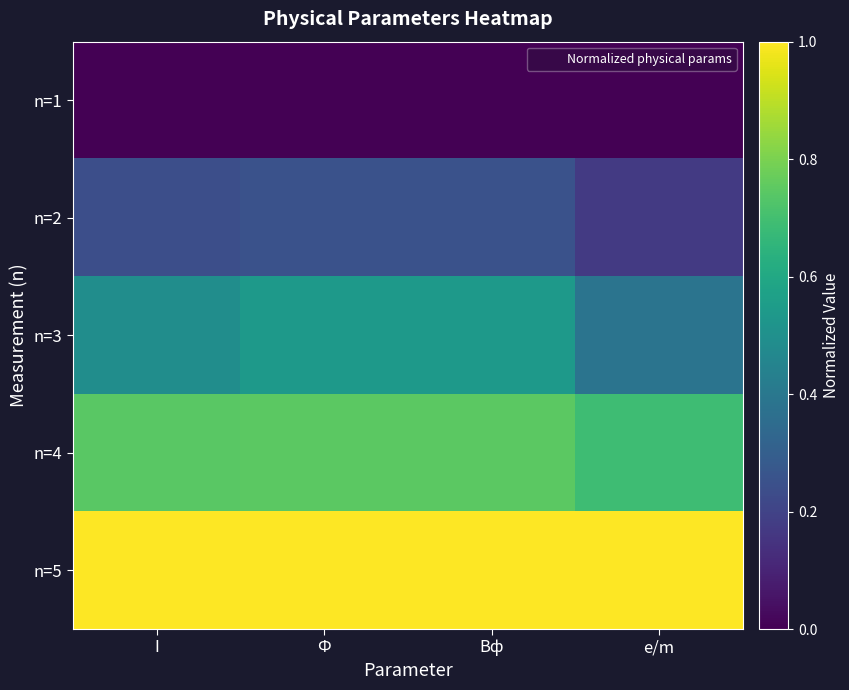

At I, list the series in order from largest to smallest.

n=5, n=4, n=3, n=2, n=1